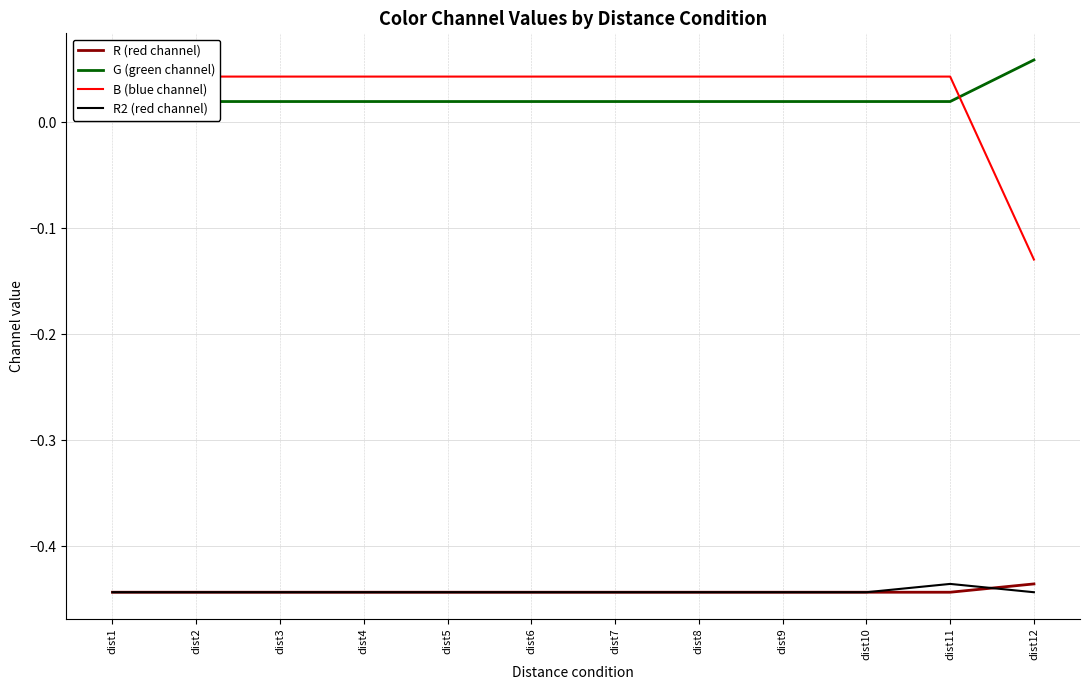

What is the total value across all series at dist12?

-0.9